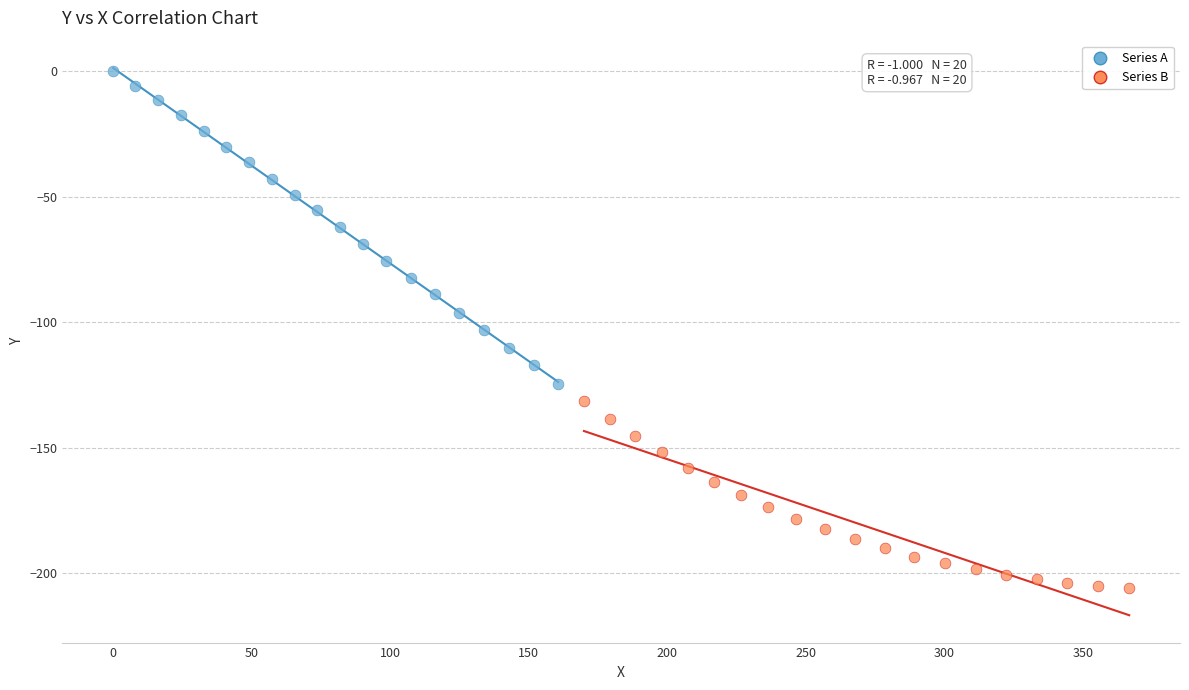

Which series has the widest spread of Y values?

Series A